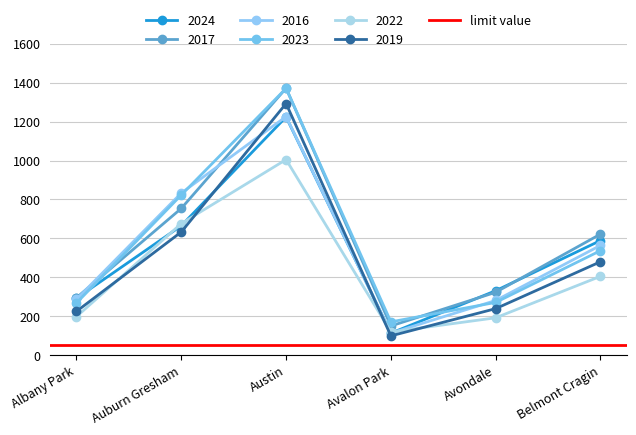

Which category has the highest value in the 2022 series?

Austin